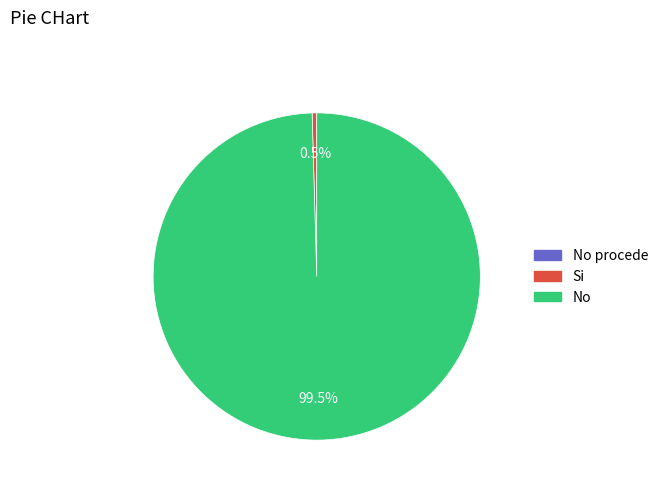

What is the largest slice in the pie chart?

No